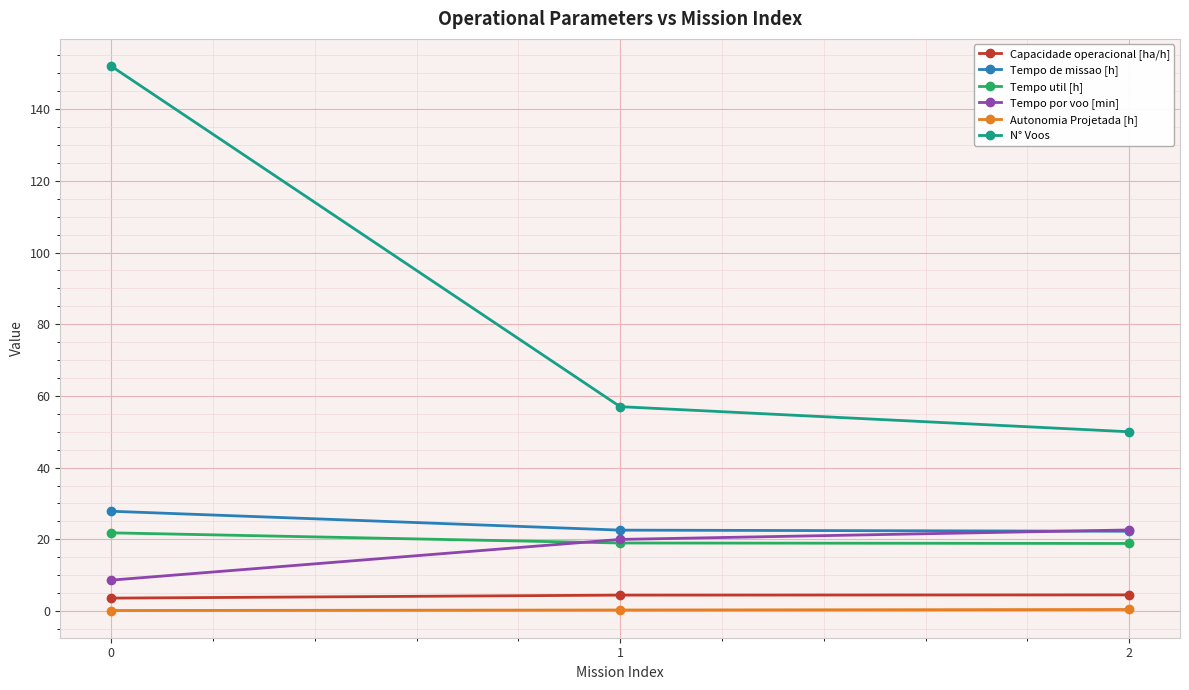

What is the difference between the maximum and minimum values in the Tempo de missao [h] series?

5.6